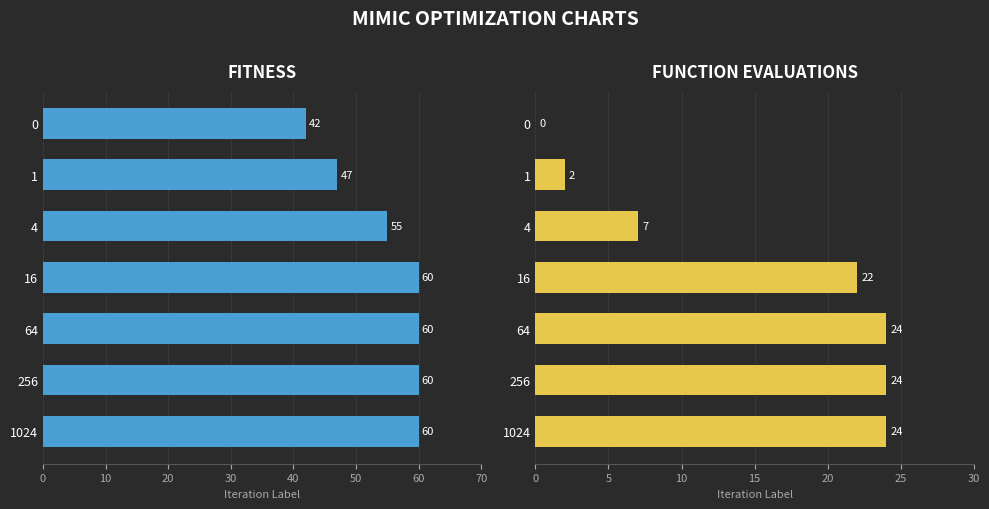

What is the spread (max minus min) of values at 0?

42